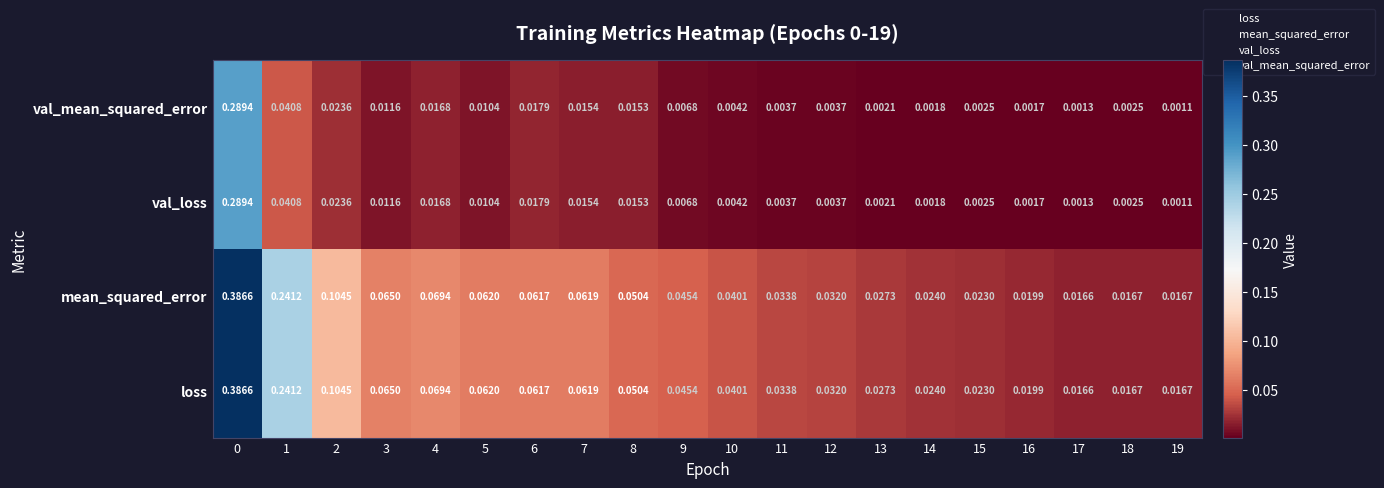

Which has a higher value, 1 or 15?

1